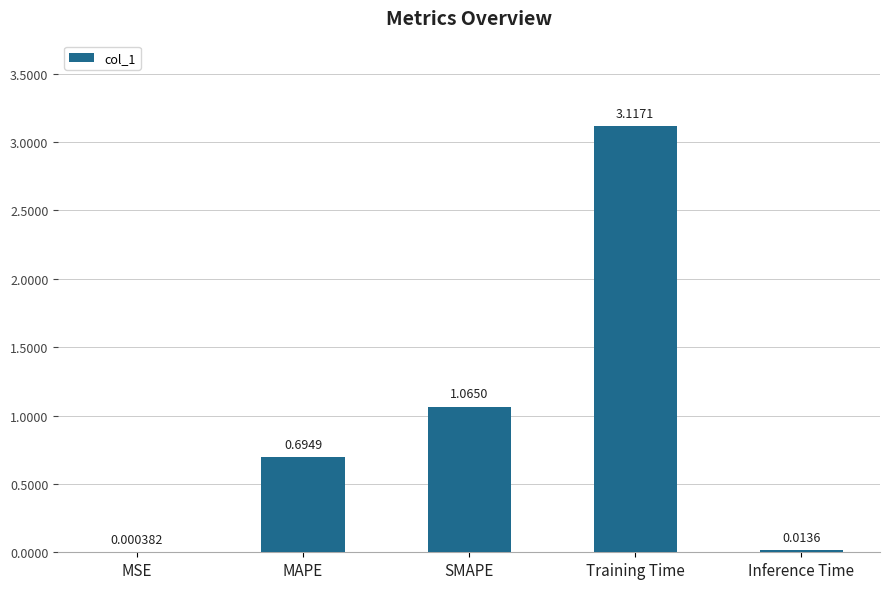

How many distinct data groups are displayed?

1